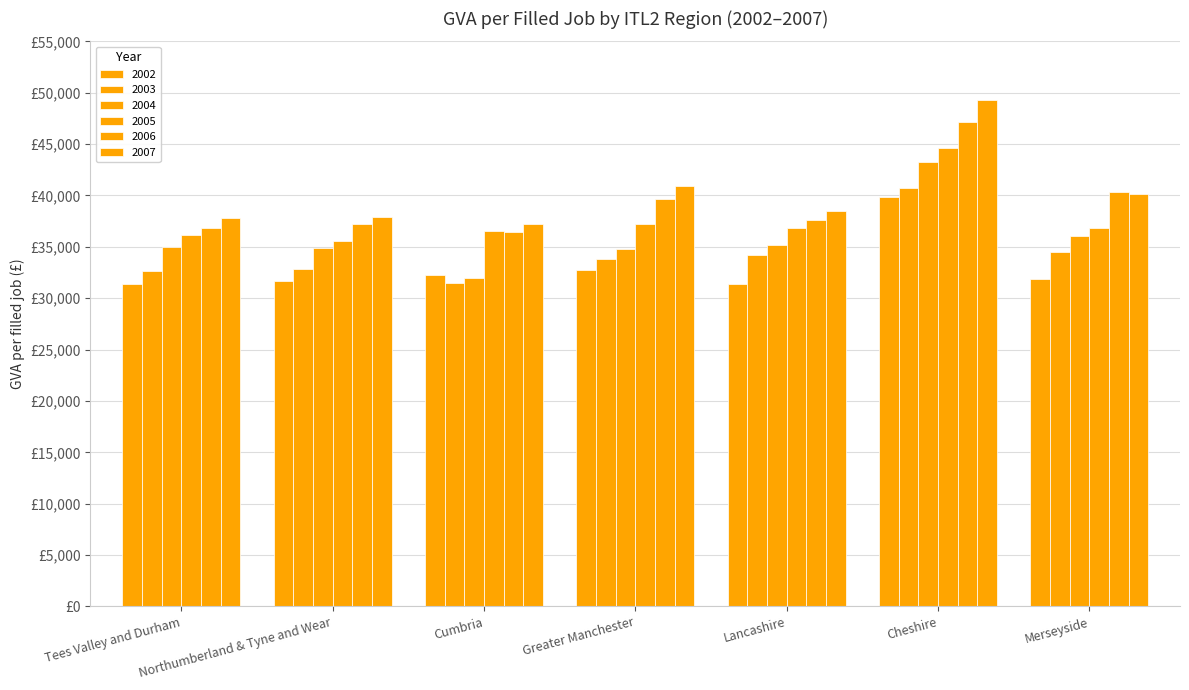

What is the total value across all series at Tees Valley and Durham?

209866.5